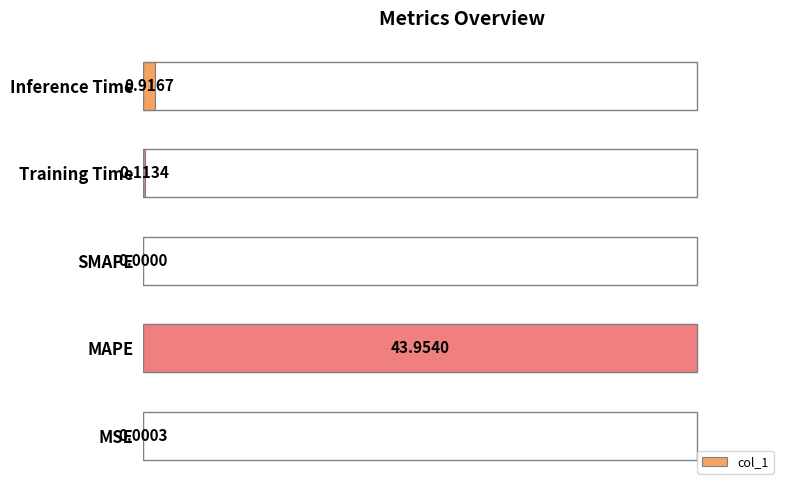

Are the bars horizontal?

Yes